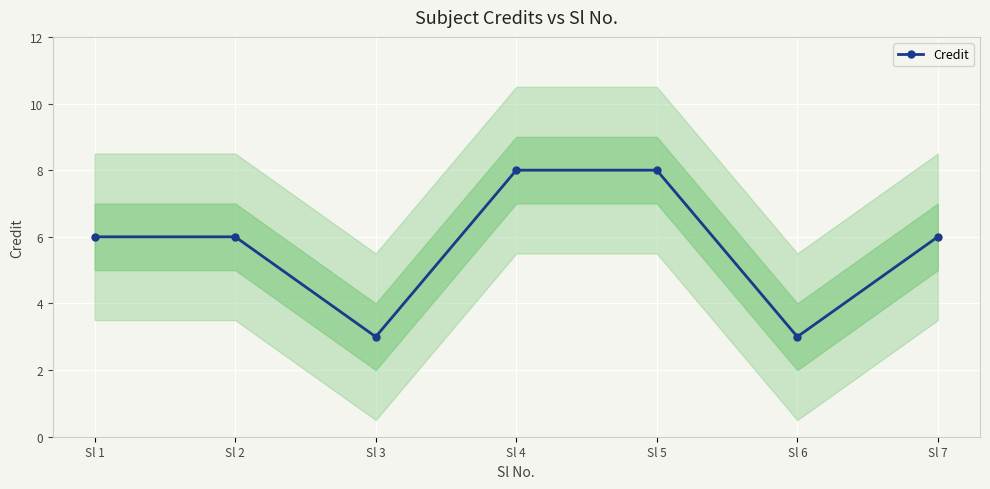

Reading left to right, transcribe all the data shown in this chart.

Sl 1=6	Sl 2=6	Sl 3=3	Sl 4=8	Sl 5=8	Sl 6=3	Sl 7=6